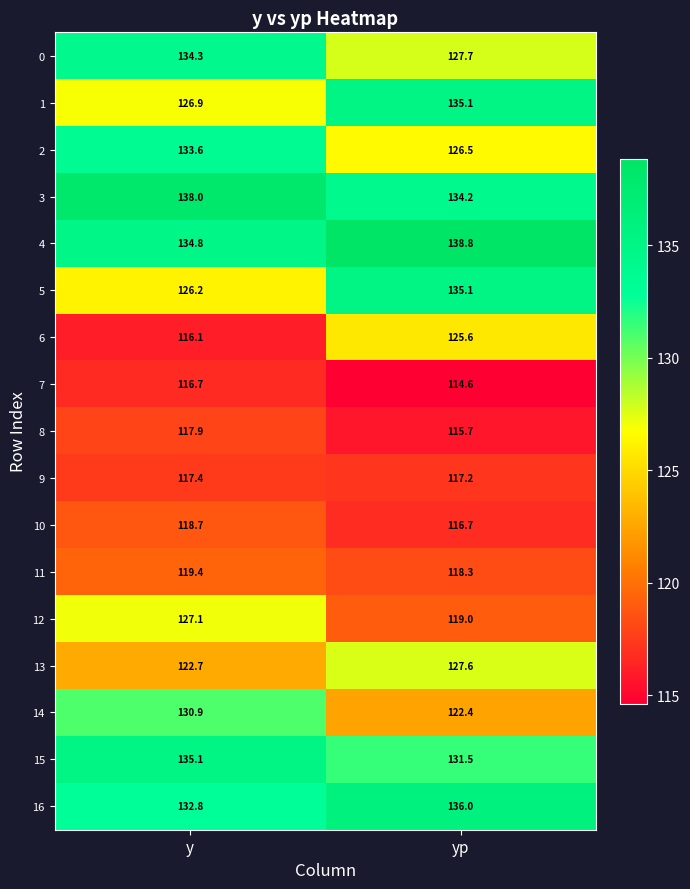

At which category is the sum across all series the highest?

y